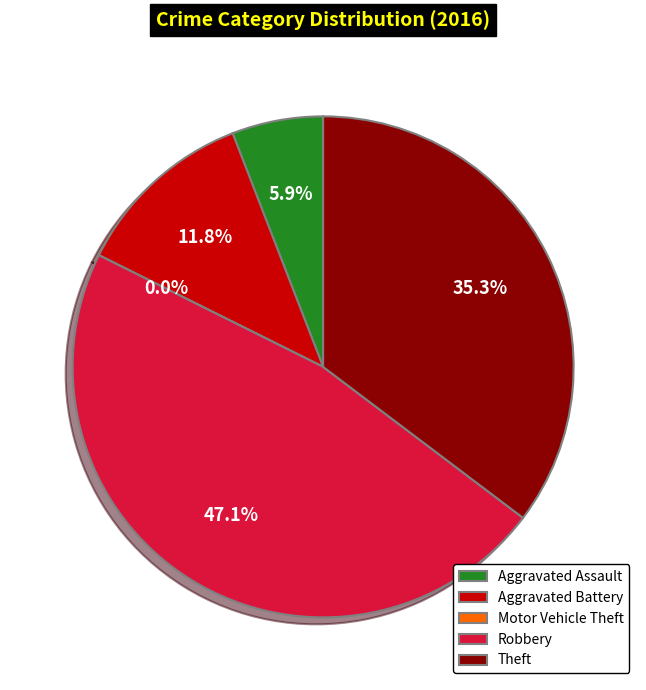

Is Theft the majority of the pie?

No